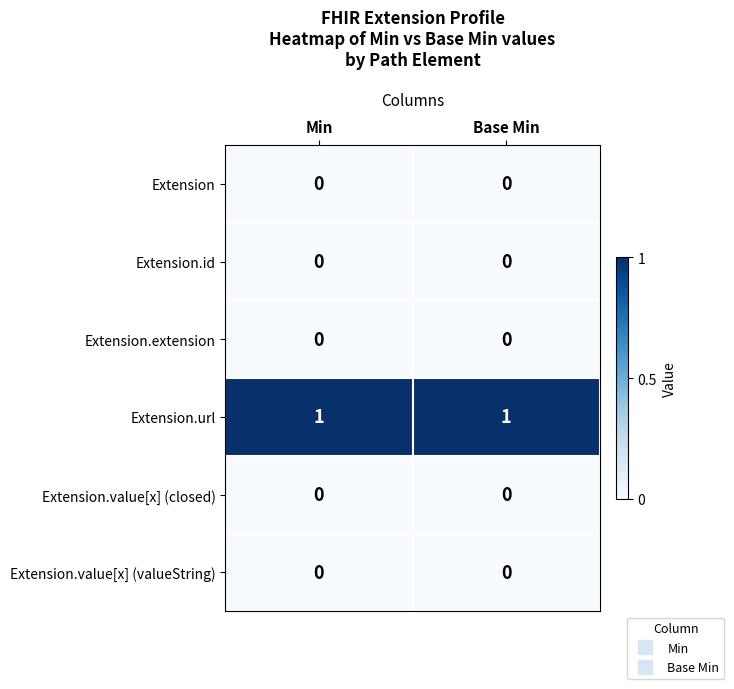

Reading right to left, extract all data points from this chart.

Extension: Base Min=0	Min=0
Extension.id: Base Min=0	Min=0
Extension.extension: Base Min=0	Min=0
Extension.url: Base Min=1	Min=1
Extension.value[x] (closed): Base Min=0	Min=0
Extension.value[x] (valueString): Base Min=0	Min=0